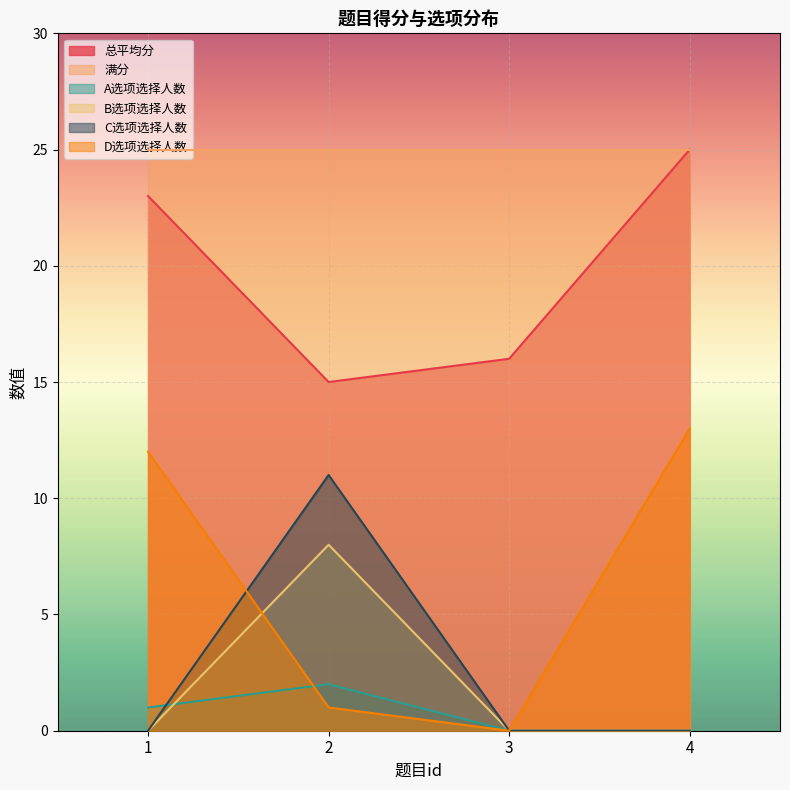

True or false: D选项选择人数 has a value of -9 at 3.

False